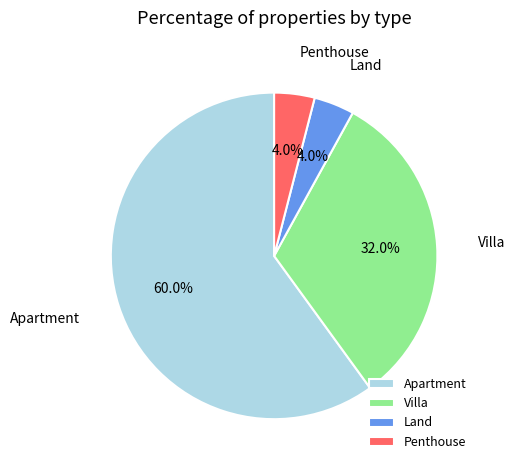

How much of the chart is everything except Villa?

68.0%